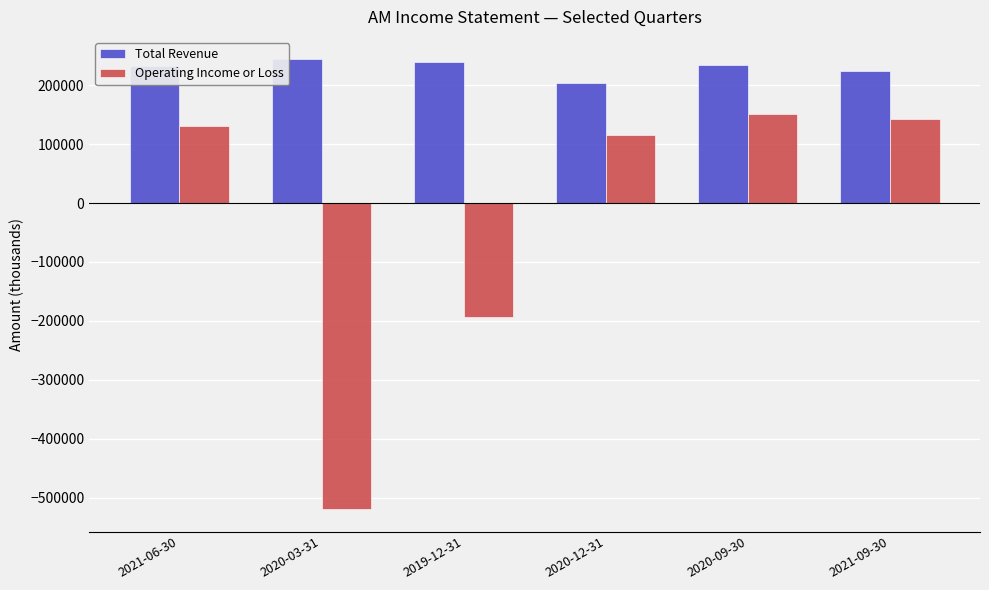

What is the value of the Total Revenue bar at the 2nd from the left?

243700